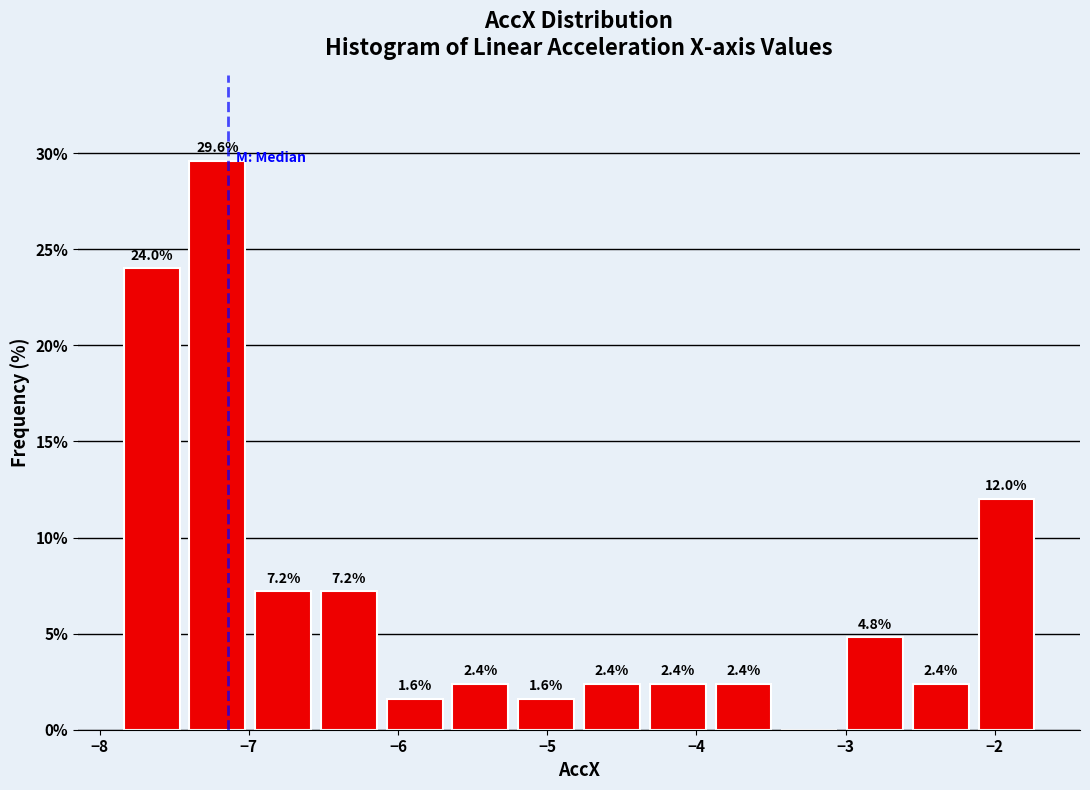

Which range on the x-axis has the tallest bar?

-7.4 to -7.0